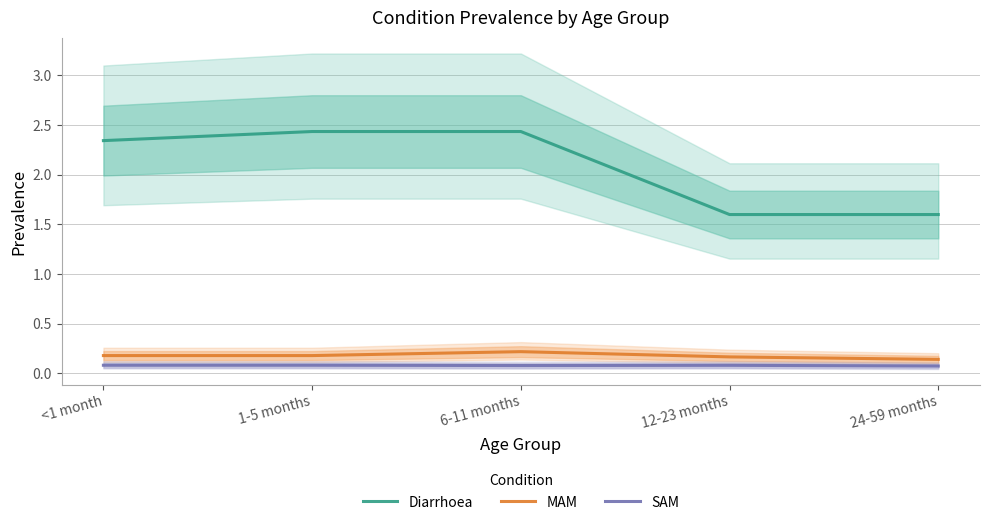

At which category does the chart reach its minimum across all series?

24-59 months